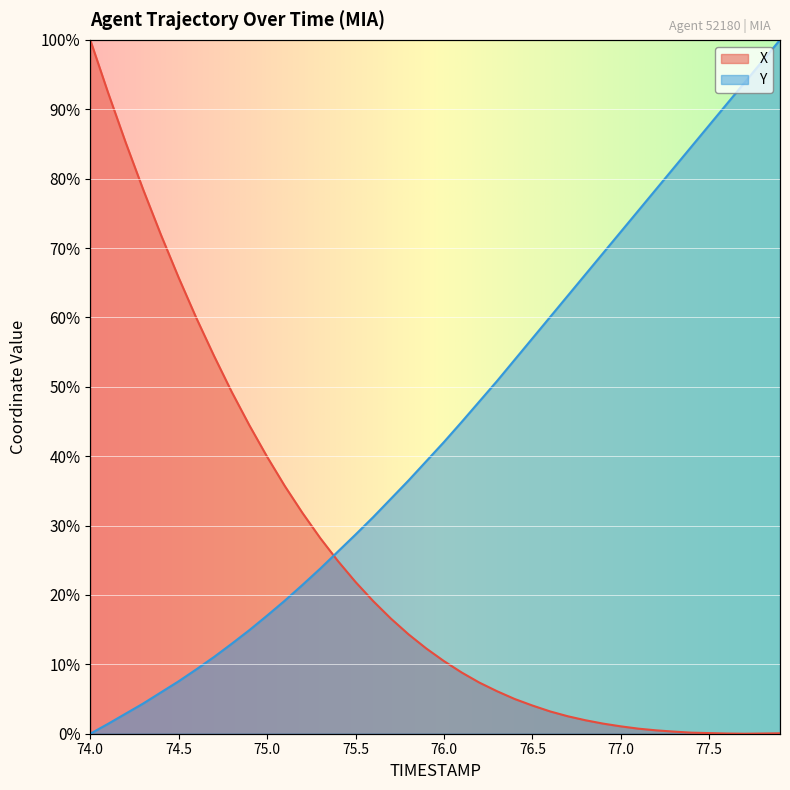

What is the difference between the maximum and minimum values in the Y series?

1.0